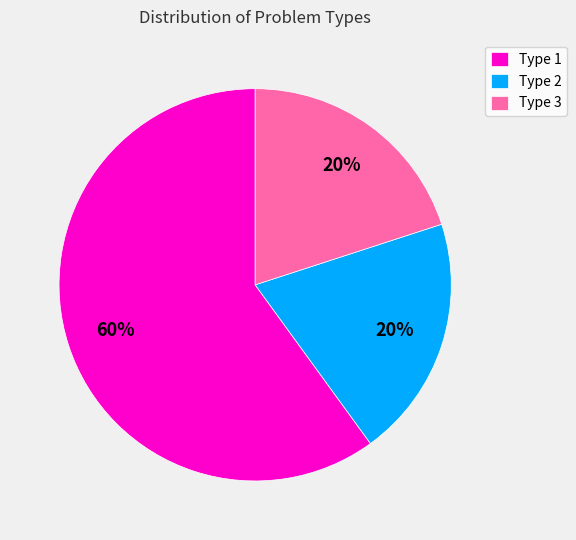

What percentage is the Type 2 slice, to the nearest percent?

20%